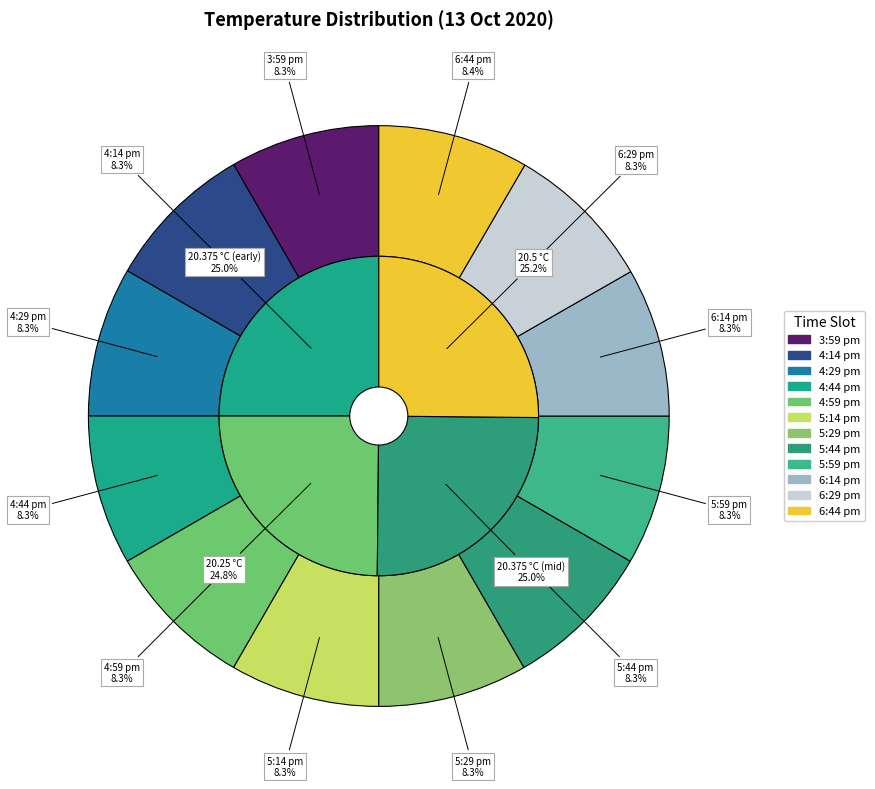

To the nearest percent, what is the combined percentage of 6:14 pm and 5:59 pm?

17%